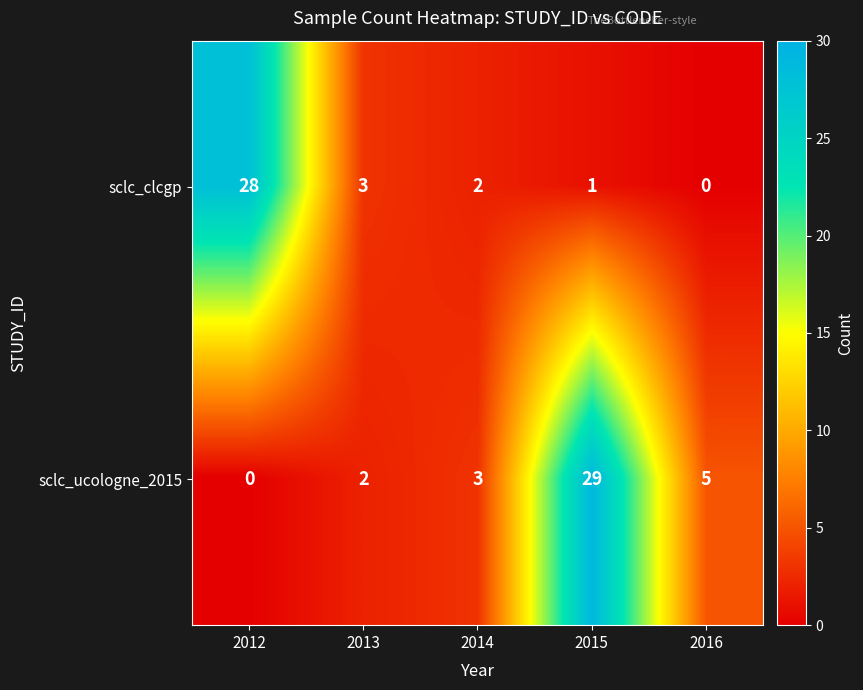

What is the difference between the second highest and second lowest values in the sclc_ucologne_2015 series?

3